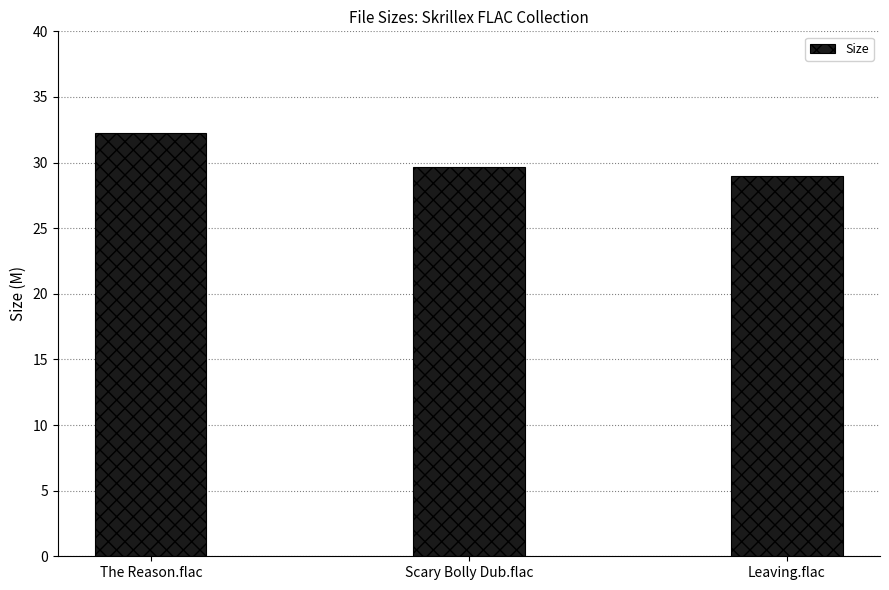

At which category does the chart reach its peak across all series?

The Reason.flac